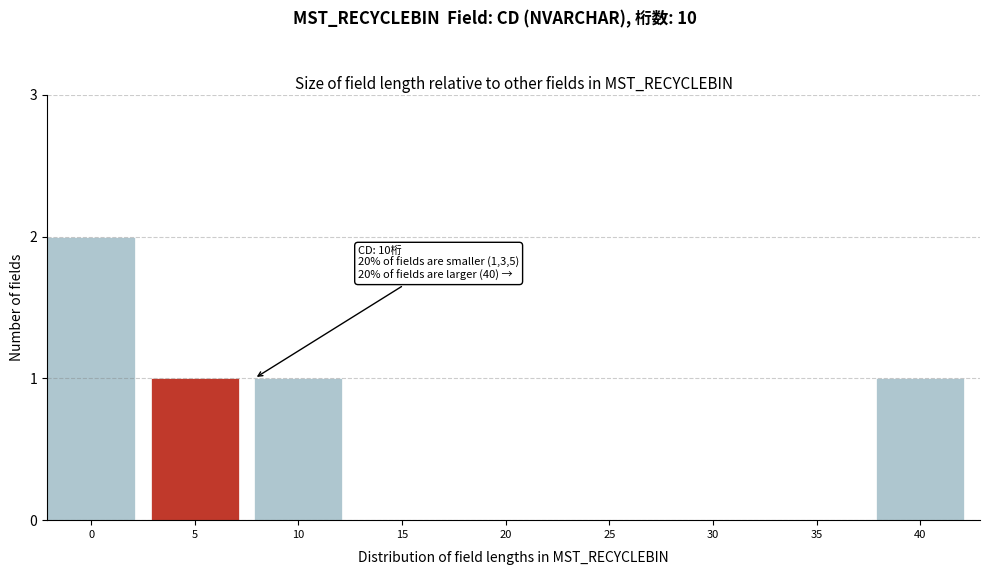

Reading left to right, list all the values displayed in this chart.

0=2	5=1	10=1	15=0	20=0	25=0	30=0	35=0	40=1